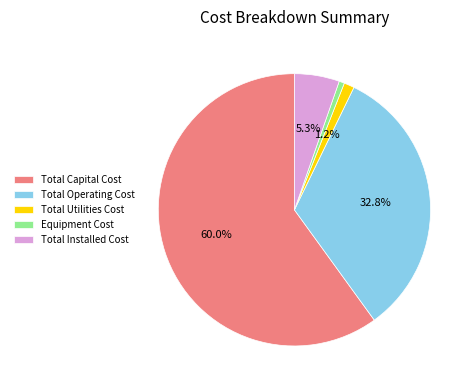

Is there any slice that represents more than half of the pie?

Yes